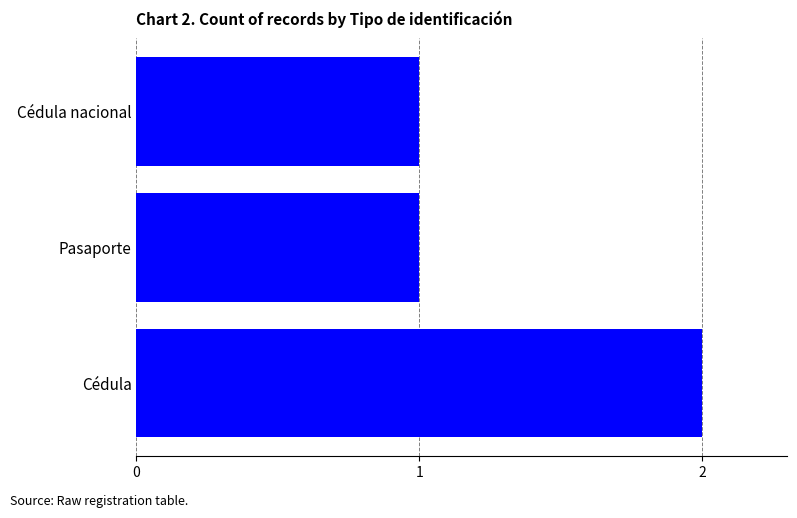

Are the bars grouped side by side (vs. stacked)?

No